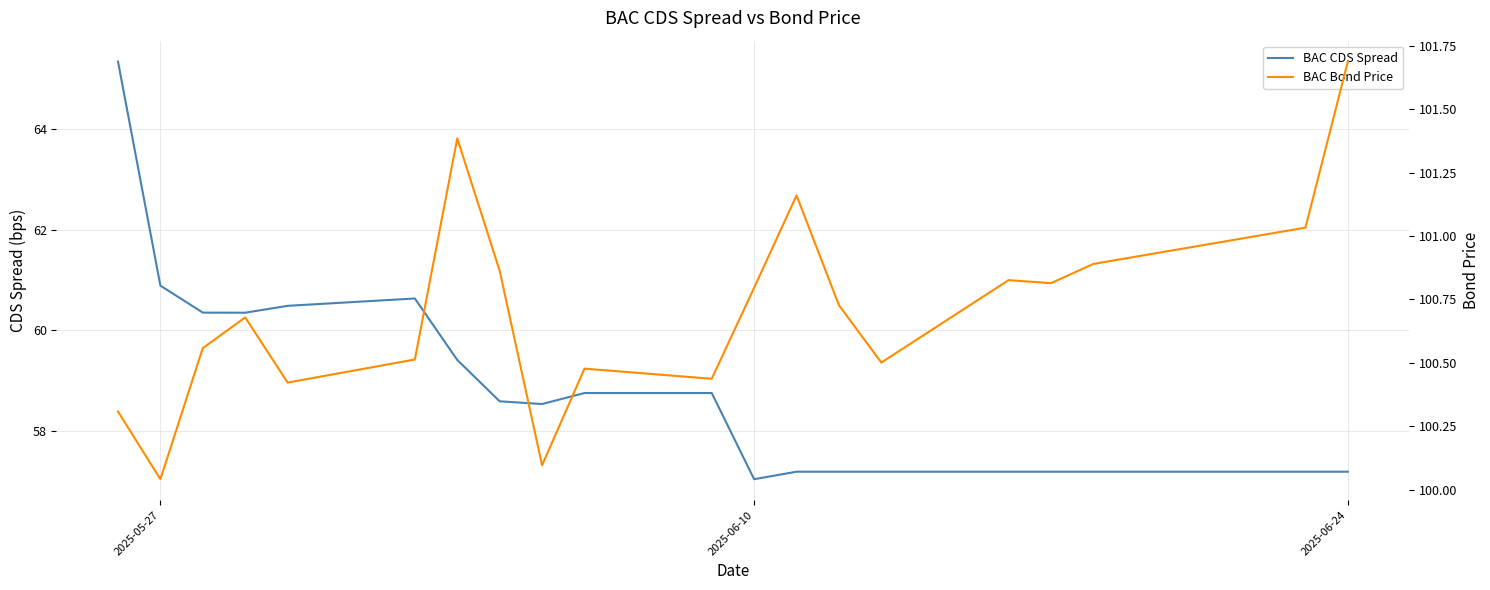

True or false: BAC Bond Price and BAC CDS Spread intersect in this chart.

False